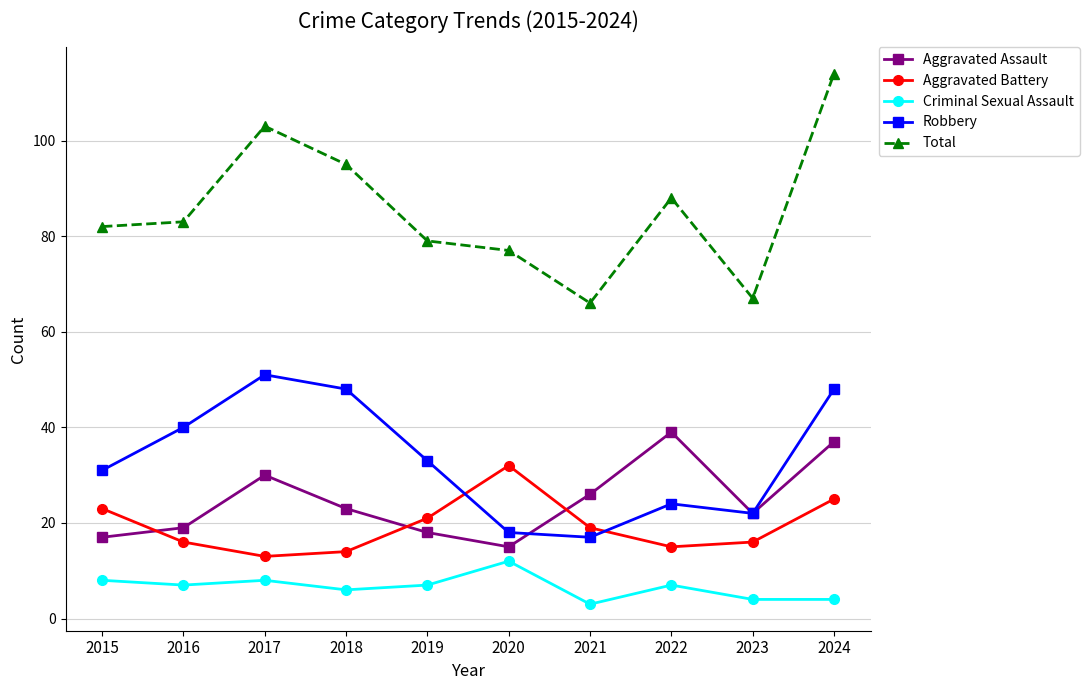

List the series in order of their peak value, lowest first.

Criminal Sexual Assault, Aggravated Battery, Aggravated Assault, Robbery, Total